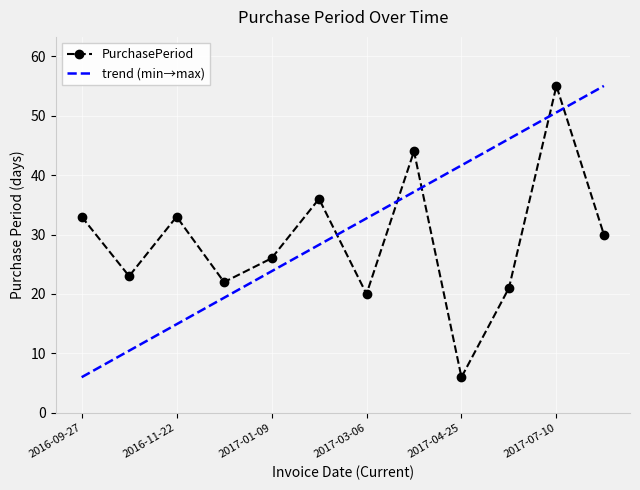

How many data points are less than 30?

6